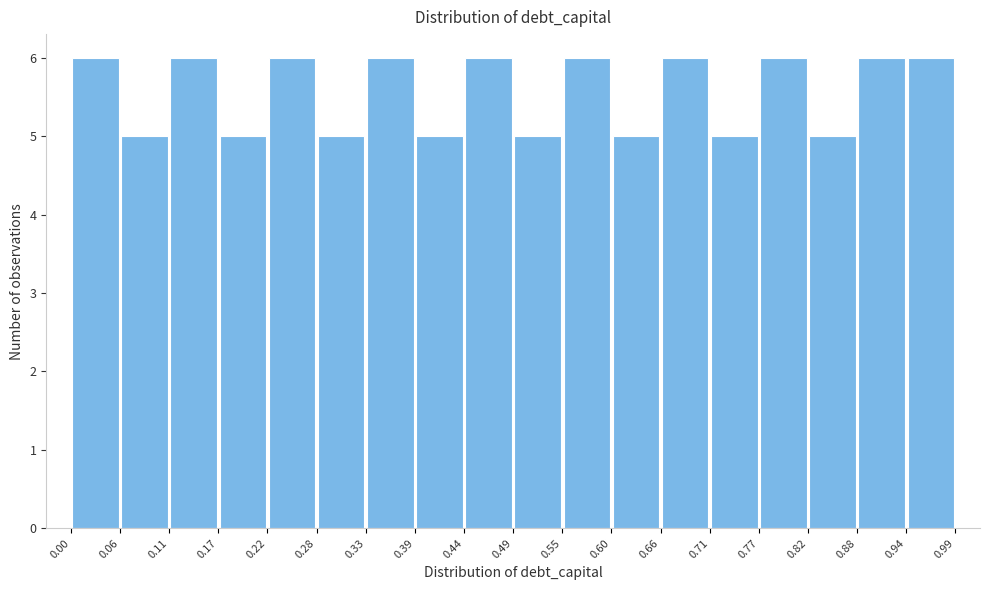

Reading left to right, transcribe this chart: for each bar, give the range it covers on the x-axis and its height. The values are not printed on the chart, so give them approximately, as read against the axis.

0.00 to 0.06: 6
0.06 to 0.11: 5
0.11 to 0.17: 6
0.17 to 0.22: 5
0.22 to 0.28: 6
0.28 to 0.33: 5
0.33 to 0.39: 6
0.39 to 0.44: 5
0.44 to 0.49: 6
0.49 to 0.55: 5
0.55 to 0.60: 6
0.60 to 0.66: 5
0.66 to 0.71: 6
0.71 to 0.77: 5
0.77 to 0.82: 6
0.82 to 0.88: 5
0.88 to 0.94: 6
0.94 to 0.99: 6